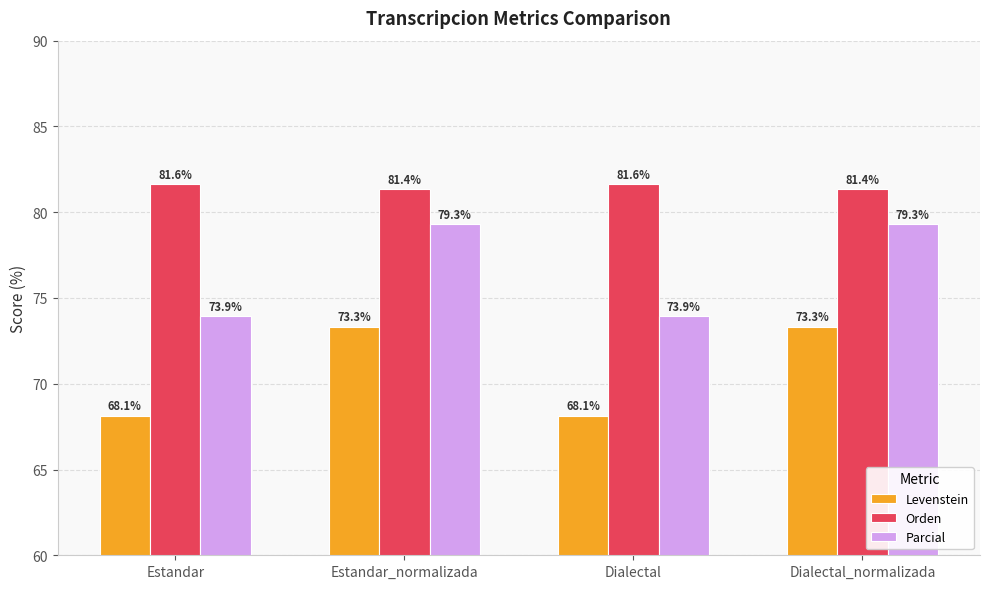

Rank the series by their average value, from highest to lowest.

Orden, Parcial, Levenstein